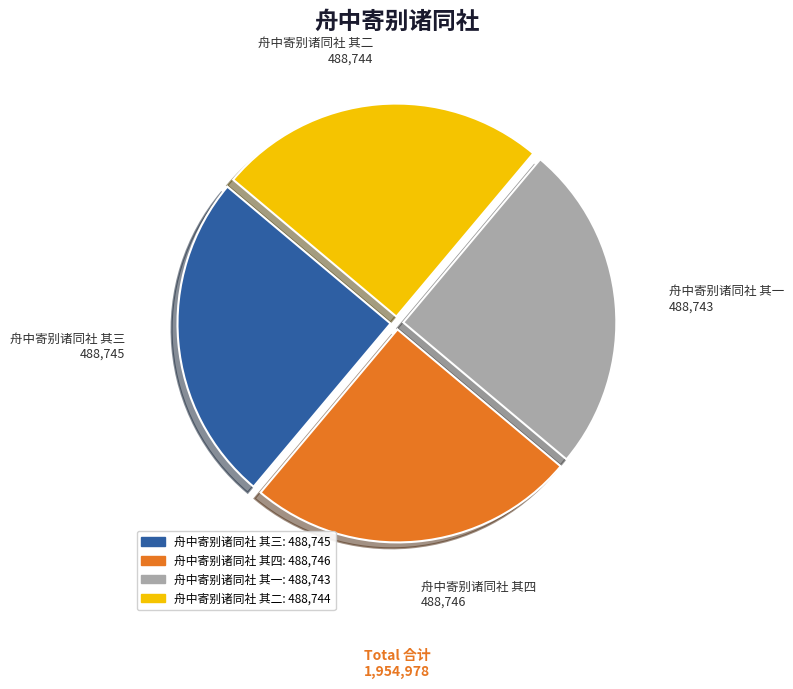

Is it true that 舟中寄别诸同社 其二 is 25% of the pie?

True